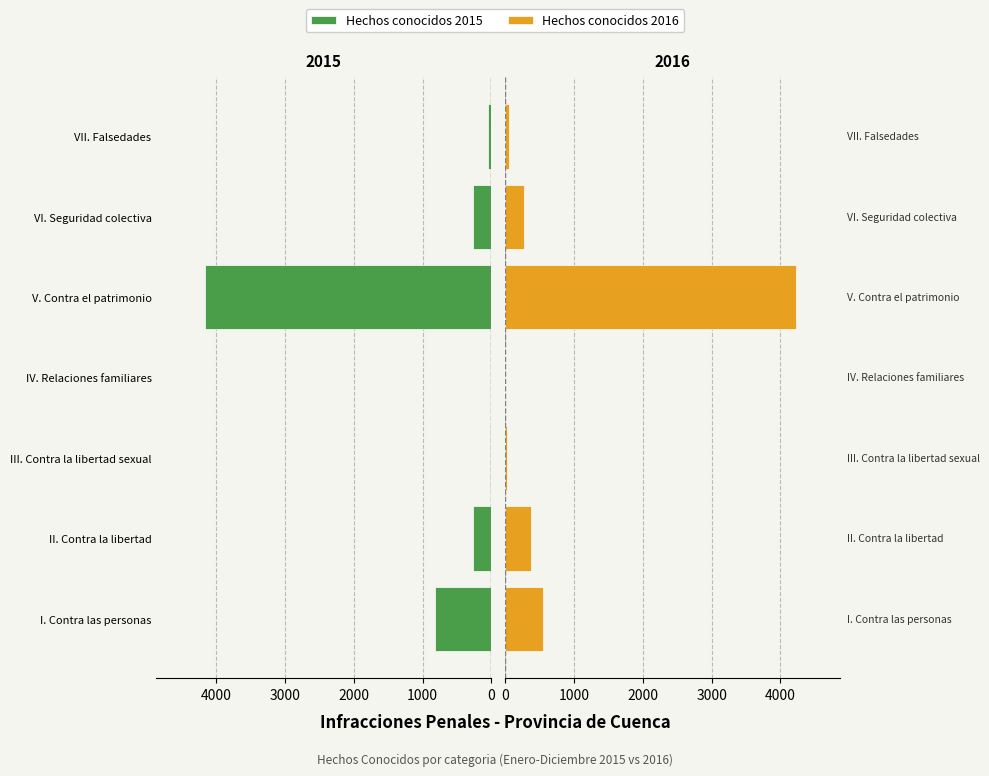

What is the sum of the Hechos conocidos 2015 values at 0 and 3000?

824